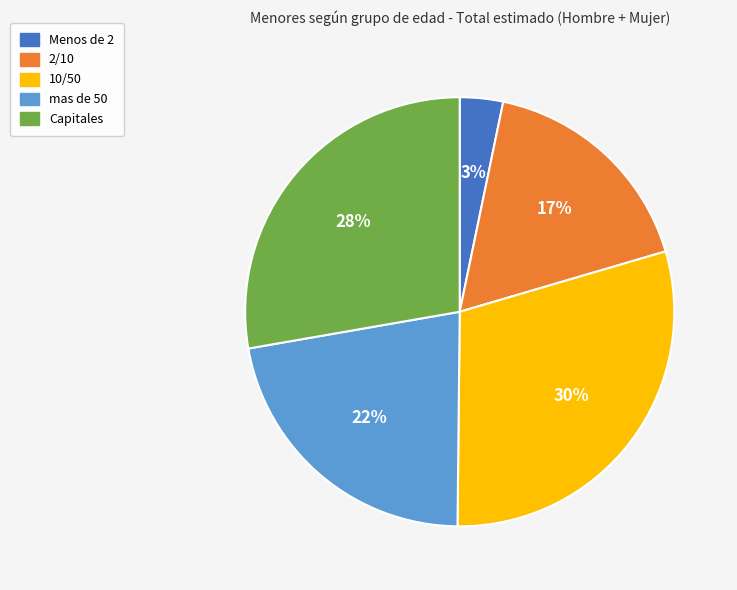

Does Capitales account for over 50% of the chart?

No